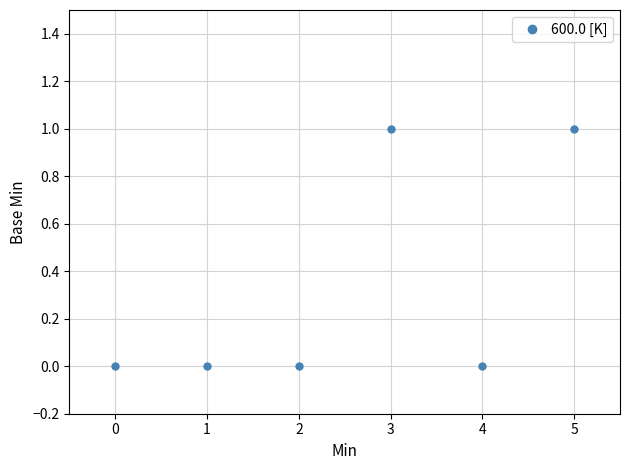

What is the sum of all values?

2